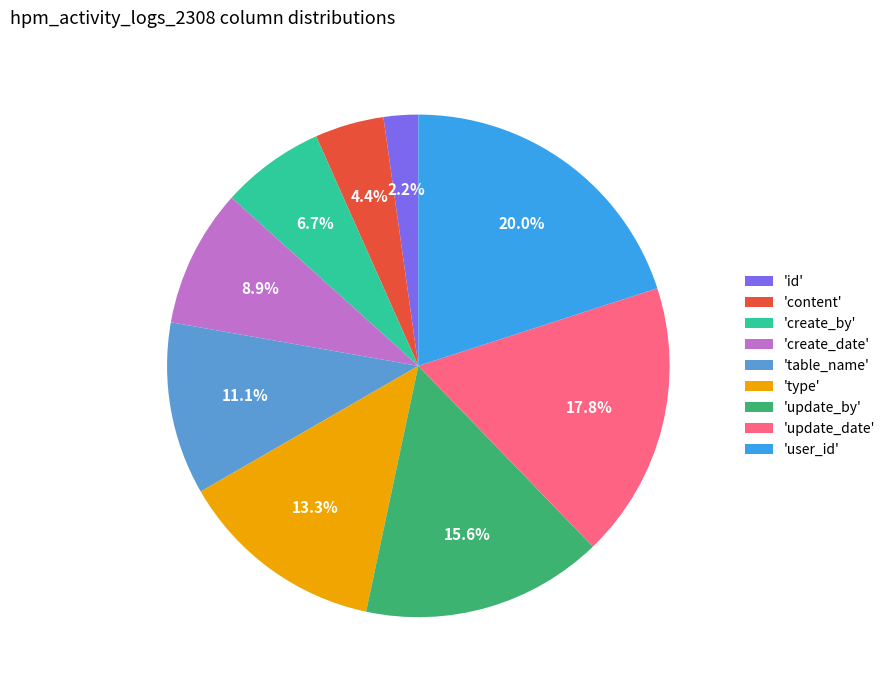

Rank the categories by value from highest to lowest.

'user_id', 'update_date', 'update_by', 'type', 'table_name', 'create_date', 'create_by', 'content', 'id'